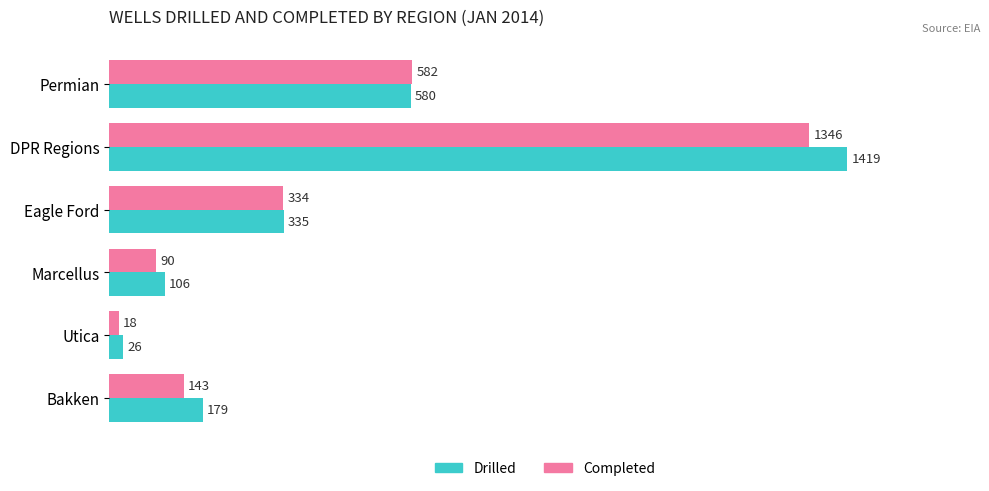

Which category has the highest value in the Completed series?

DPR Regions